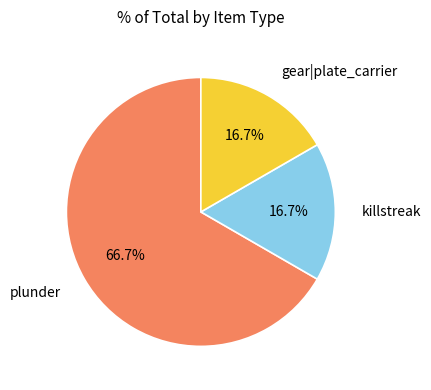

Count the number of slices in the pie.

3